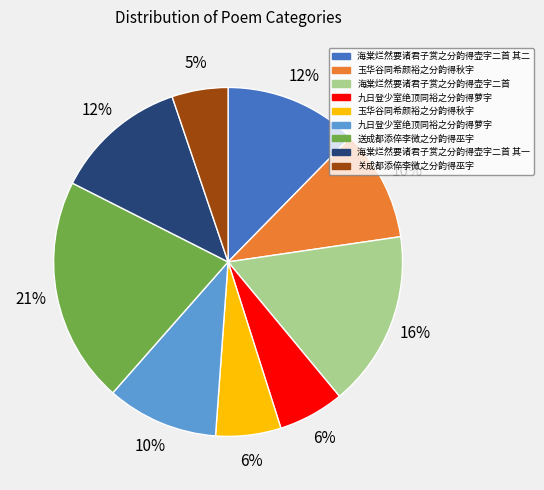

How many segments does this pie chart have?

9